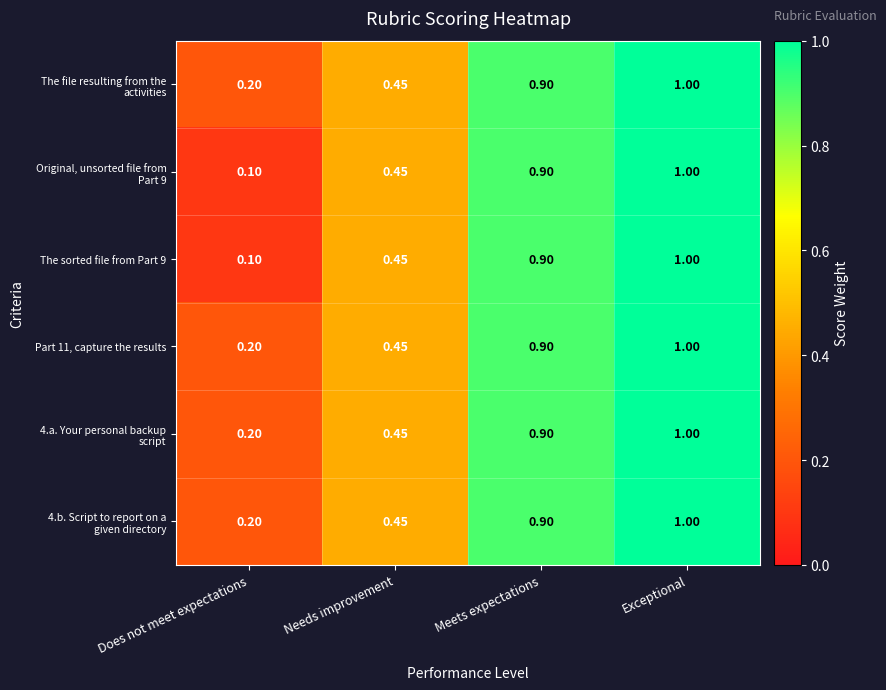

At which category is the sum across all series the highest?

Exceptional